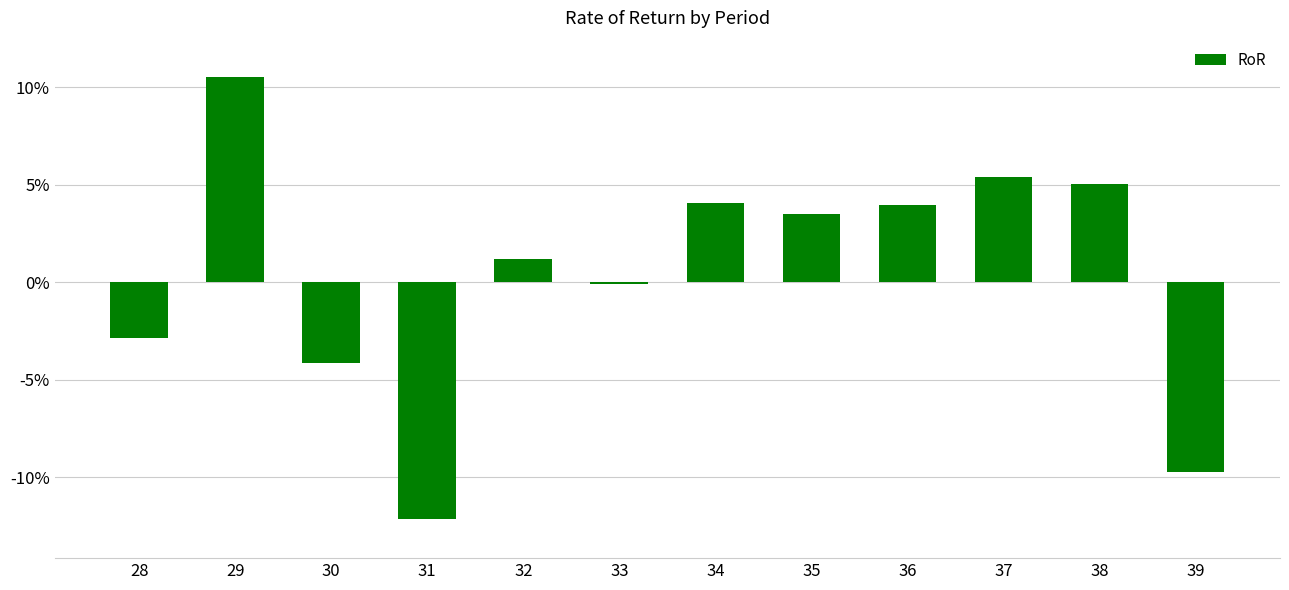

Does the chart contain any negative values?

Yes